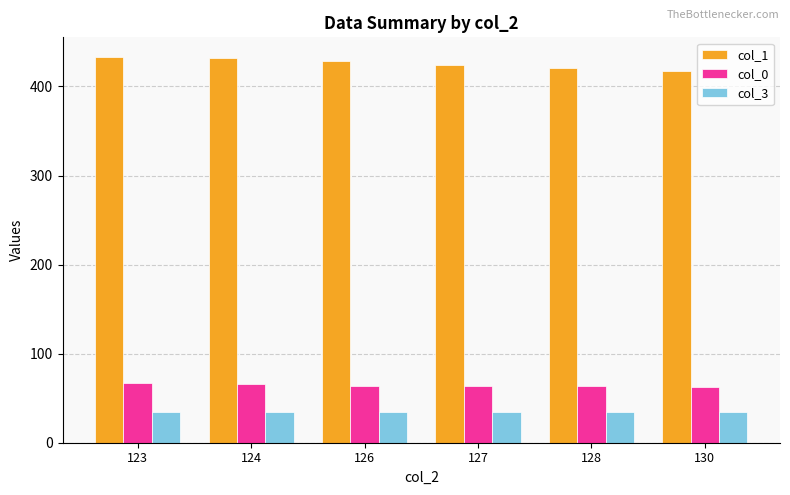

What is the value of the col_1 bar at the 6th from the left?

416.8